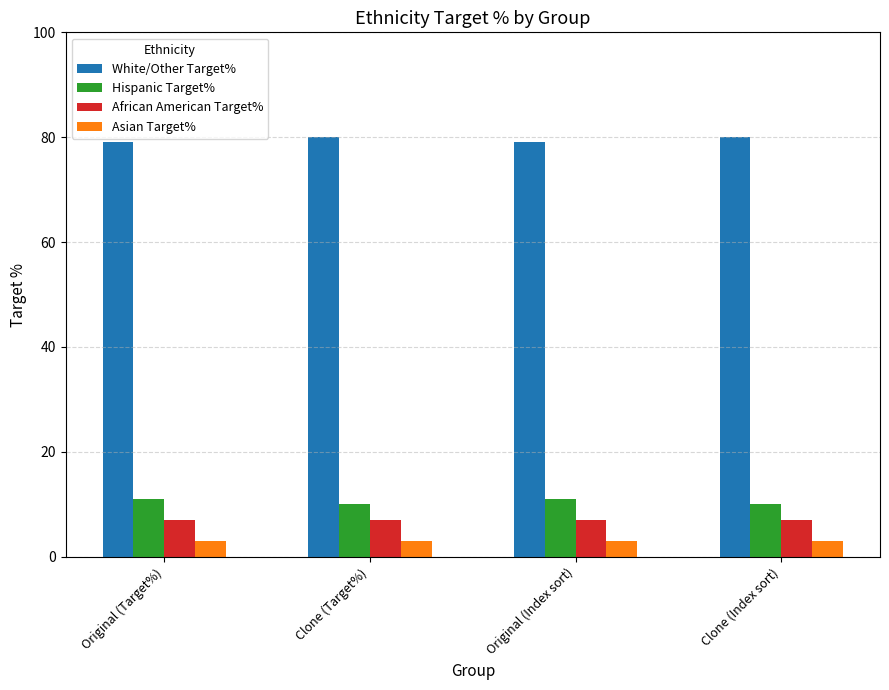

Which series has the largest total across all categories?

White/Other Target%